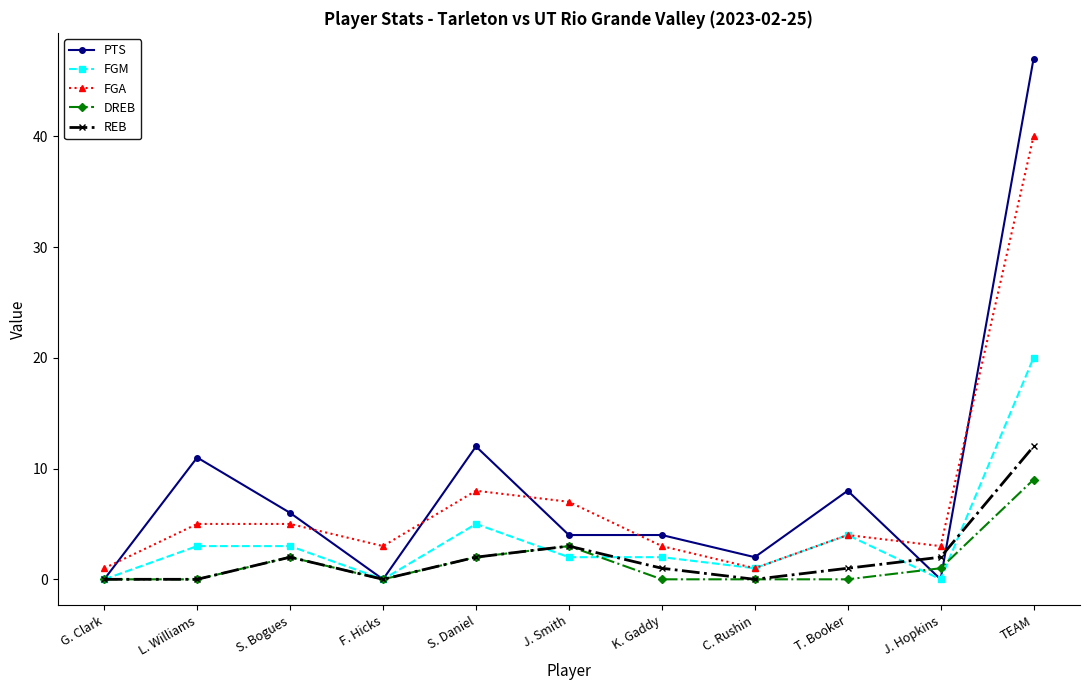

Is the value of REB at G. Clark greater than the value of FGA at F. Hicks?

No